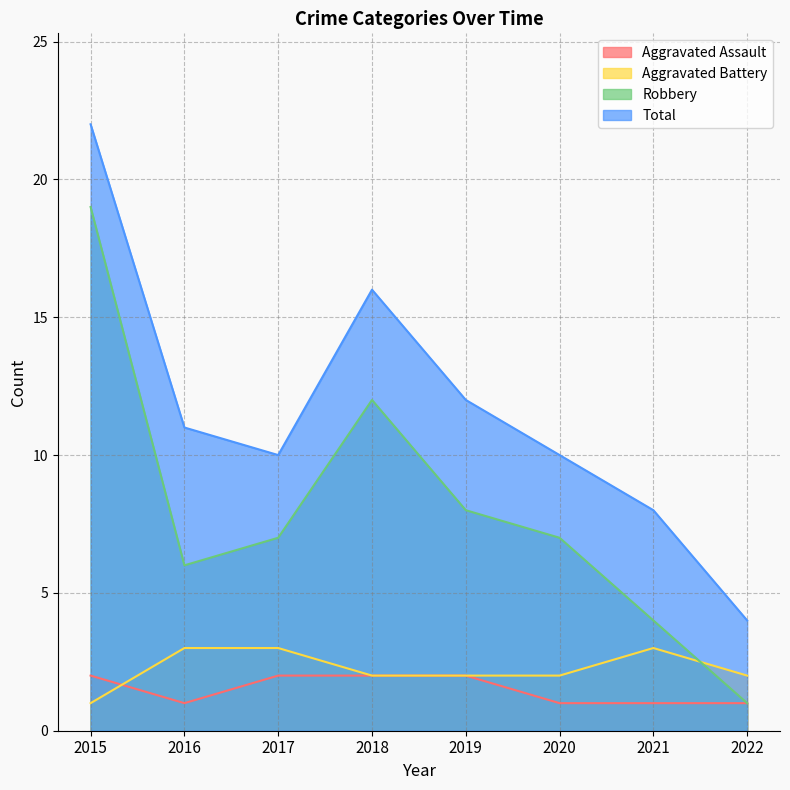

Reading left to right, list all the values displayed in this chart.

Aggravated Assault: 2	1	2	2	2	1	1	1
Aggravated Battery: 1	3	3	2	2	2	3	2
Robbery: 19	6	7	12	8	7	4	1
Total: 22	11	10	16	12	10	8	4